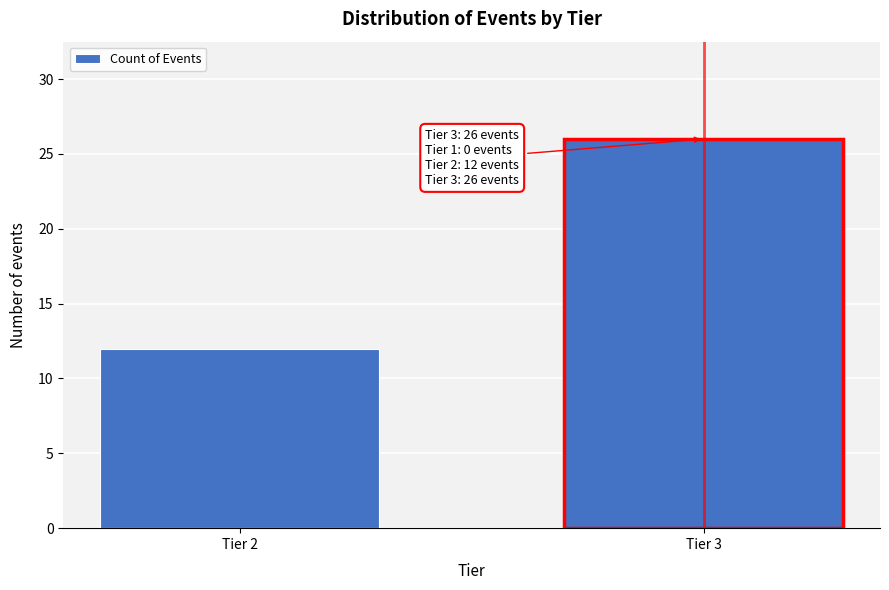

Reading left to right, transcribe all the data shown in this chart.

Tier 2=12	Tier 3=26